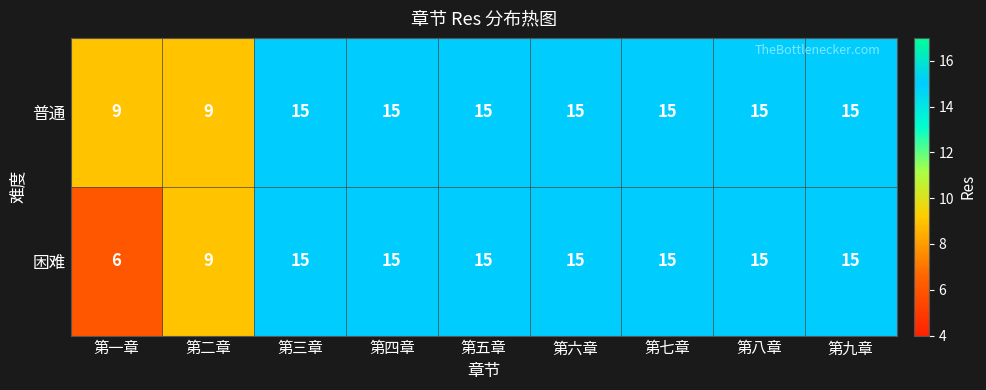

What is the average value of the 困难 series?

13